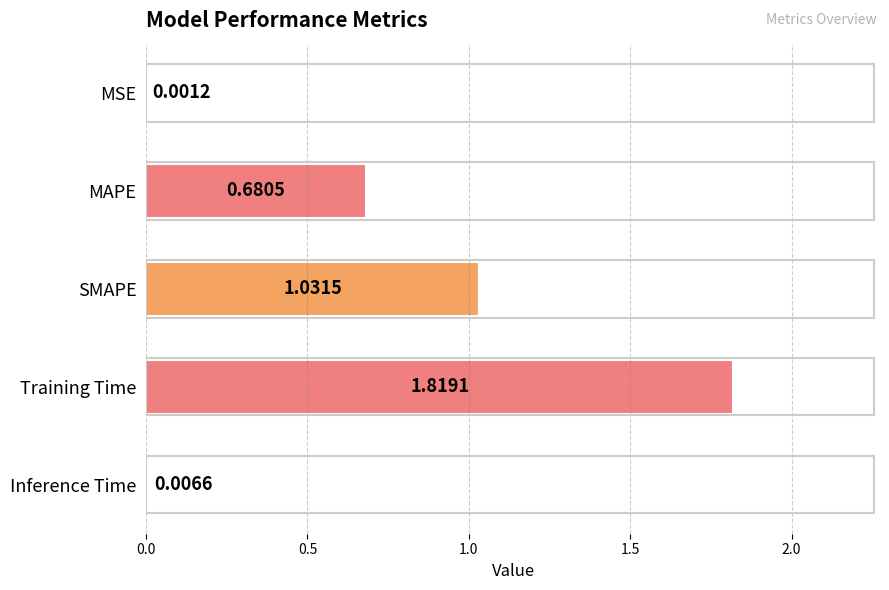

Where is the data nearest to the value 0?

MSE